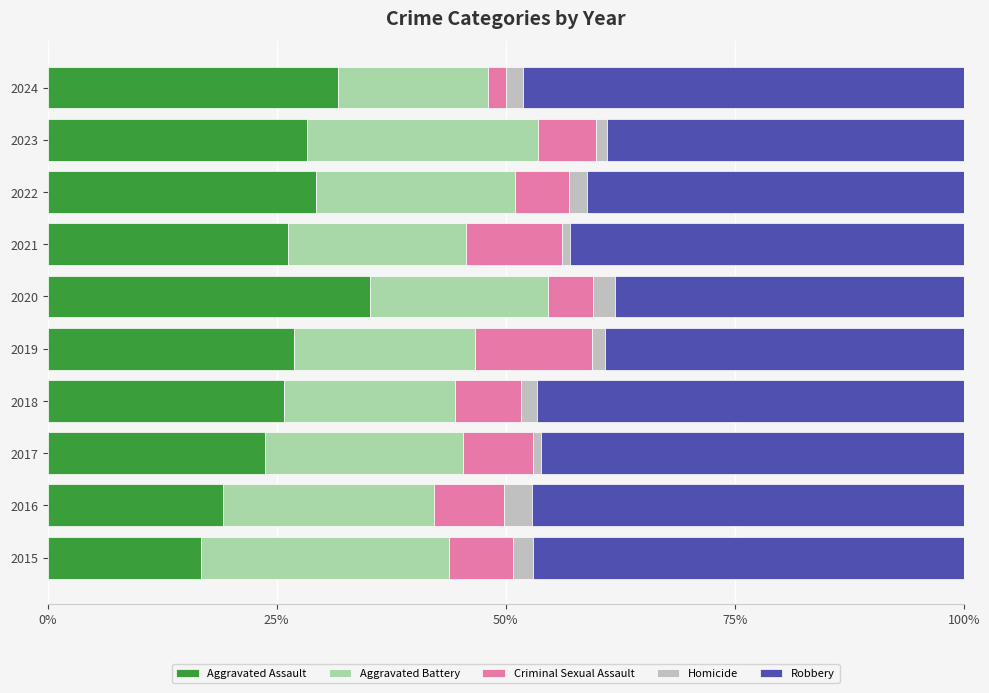

What is the average value of the Aggravated Assault series?

26.3